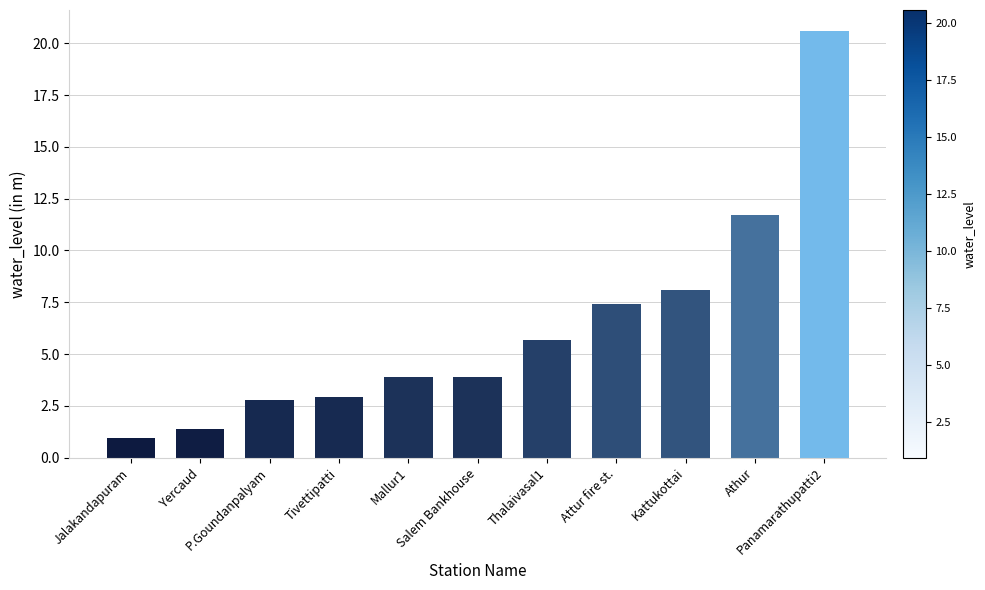

What is the difference between the maximum and minimum values?

19.6